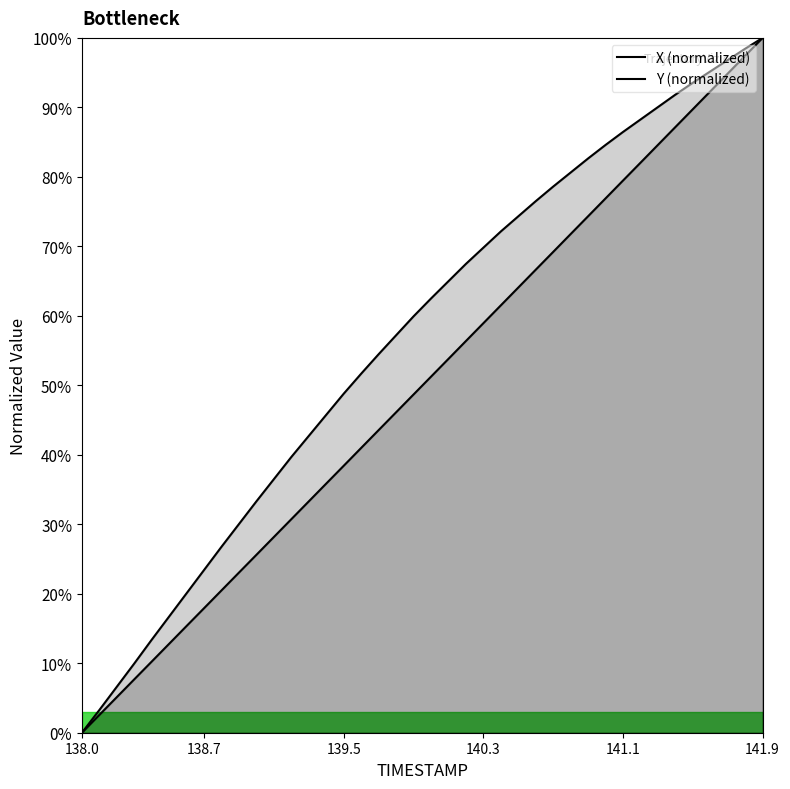

At 140.3, list the series in order from largest to smallest.

Y (normalized), X (normalized)